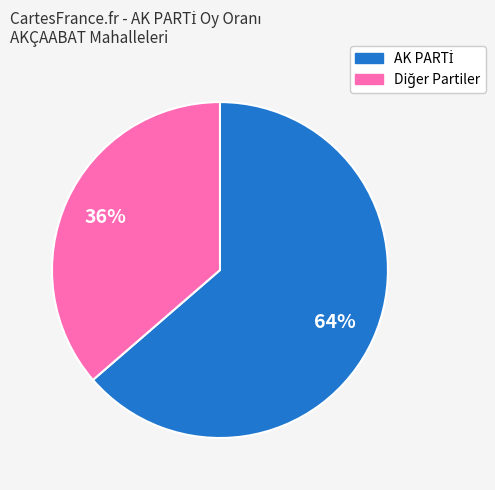

Count the number of slices in the pie.

2